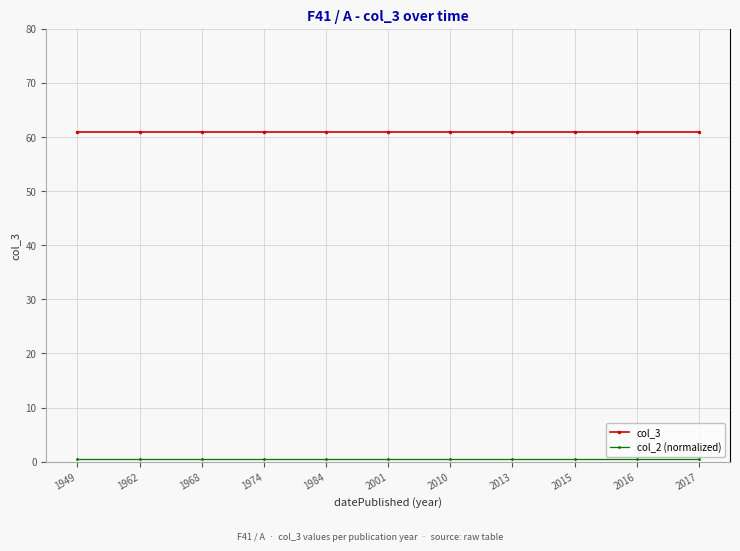

The col_3 series shows 61.0 at 2001. True or false?

True